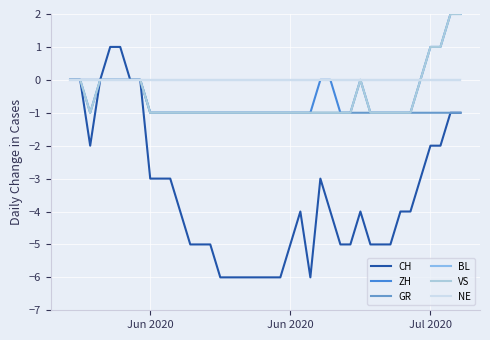

True or false: CH and ZH cross at least once.

False